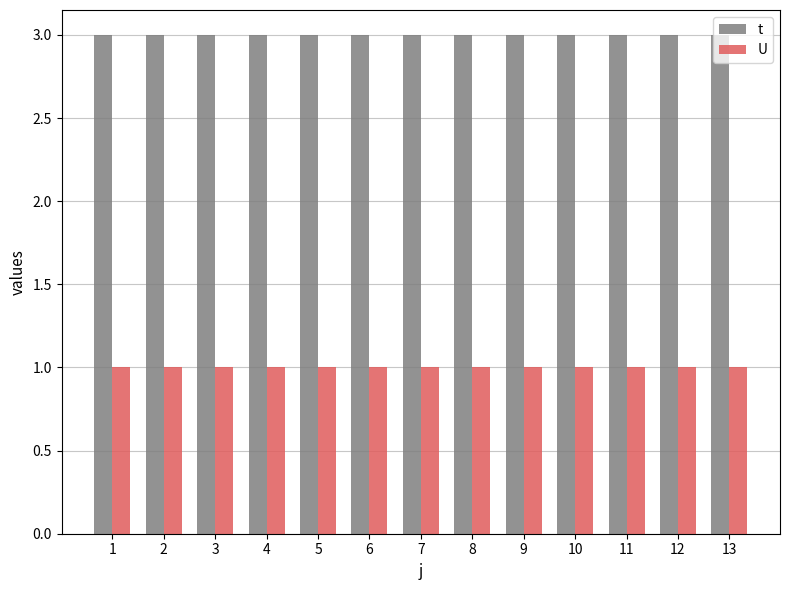

Does the chart contain any negative values?

No